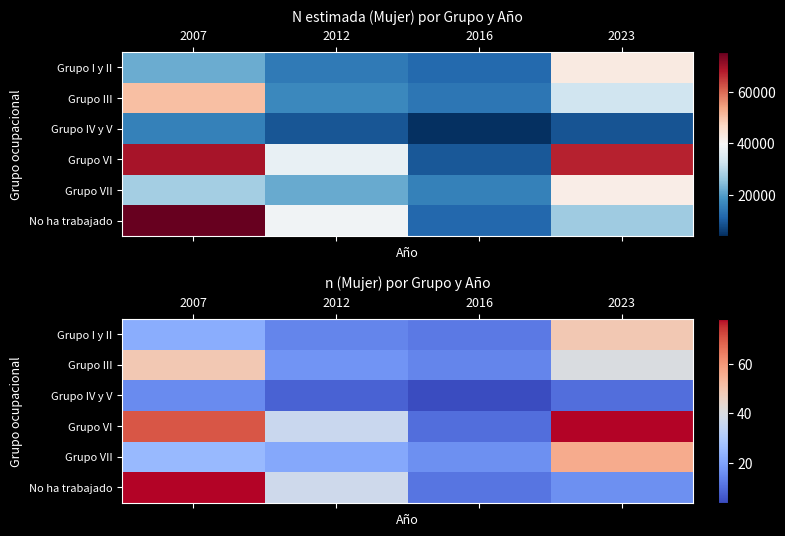

What is the total value across all series at 2023?

249